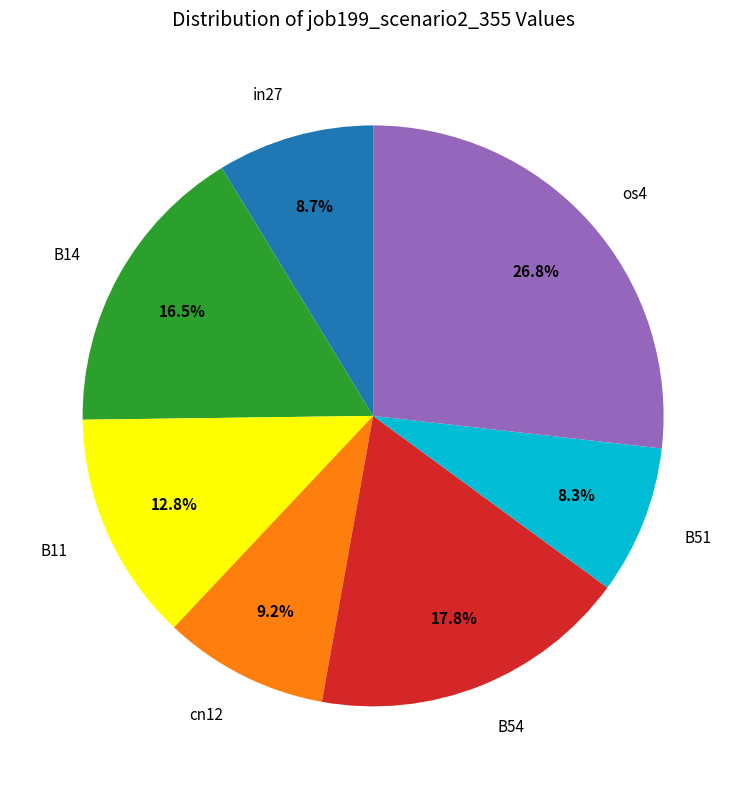

Which category has the biggest portion of the pie?

os4